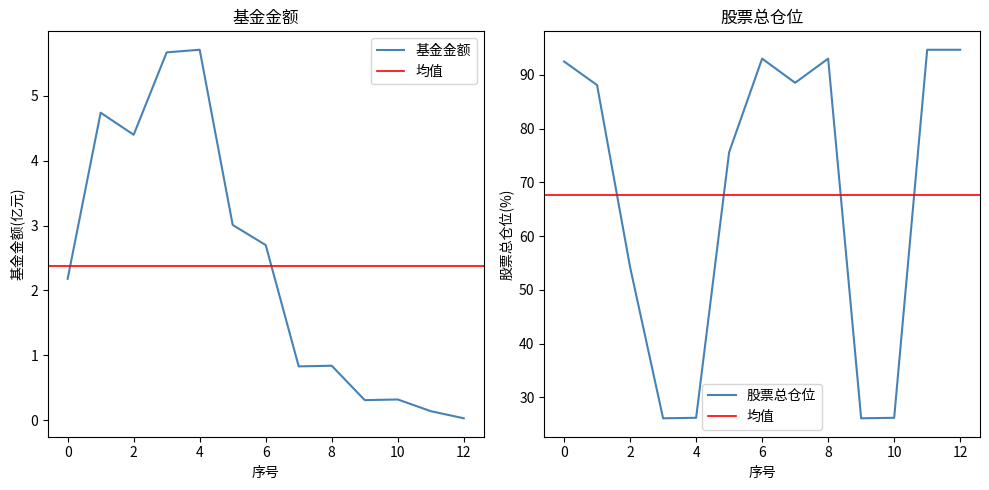

True or false: 基金金额 has a value of 0.0 at 12.

False